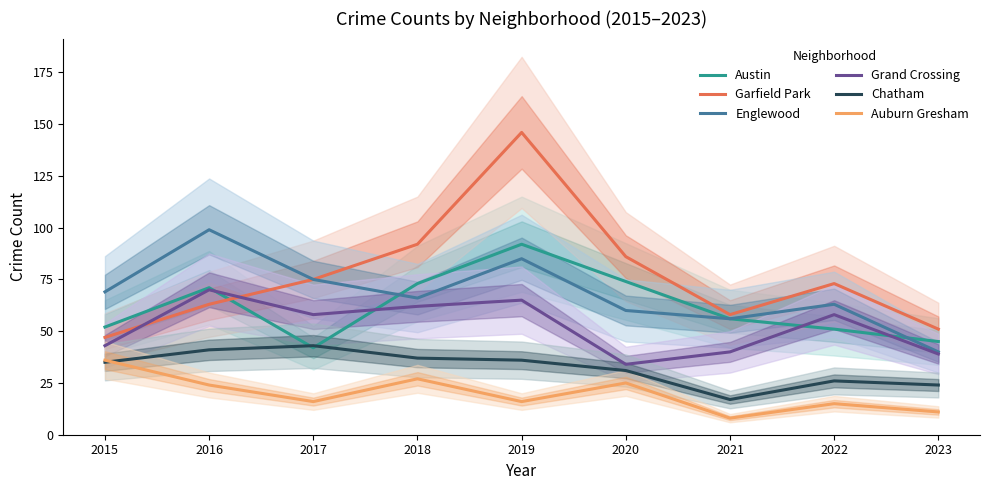

At how many categories does at least one series exceed 77?

4